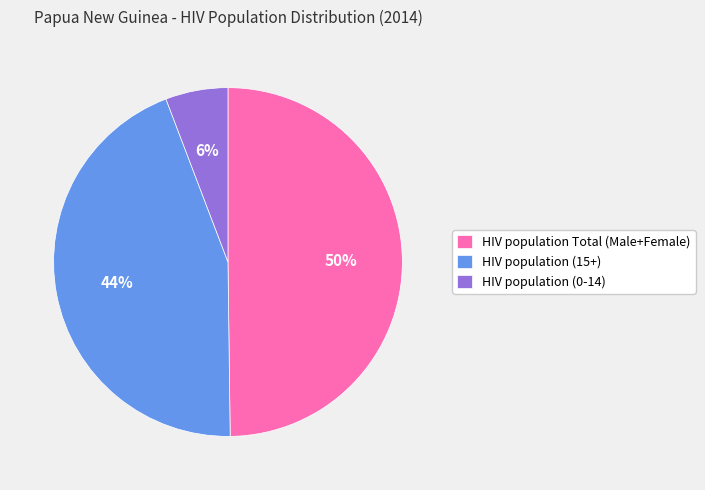

The HIV population (0-14) slice represents 6% of the pie. True or false?

True